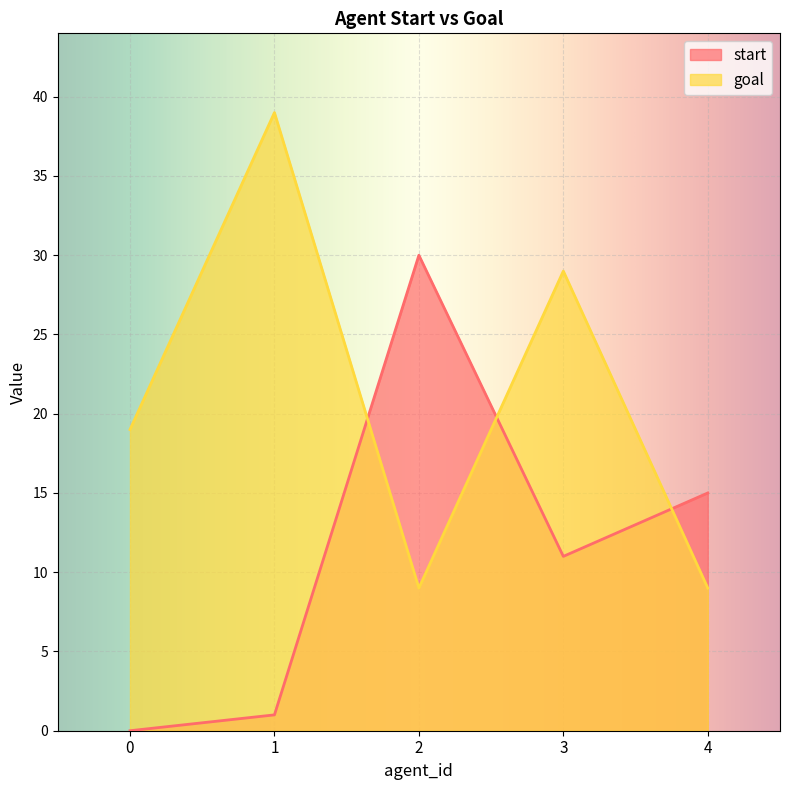

What is the sum of the start values at 0 and 2?

30